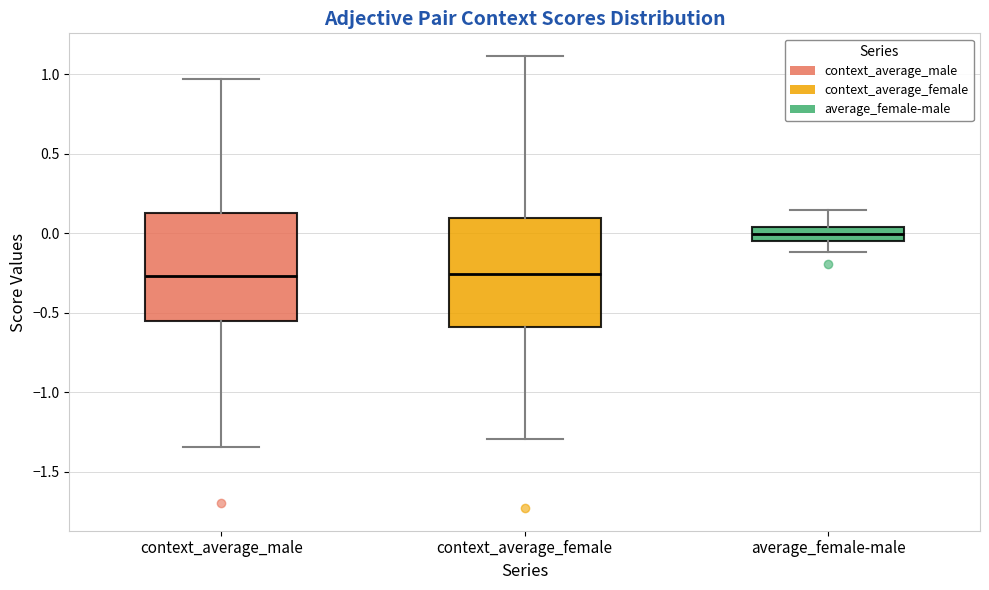

Where does the upper whisker of the box for context_average_female end on the y-axis? The values are not printed on the chart, so give them approximately, as read against the axis.

1.10